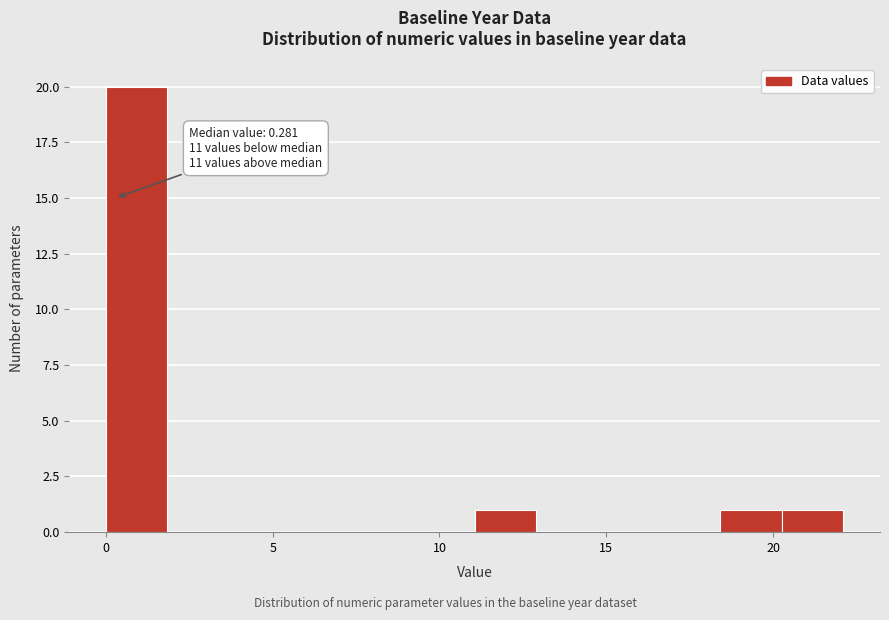

Around what value on the x-axis is the tallest bar? Give the approximate position of its centre, as read against the axis.

1.0